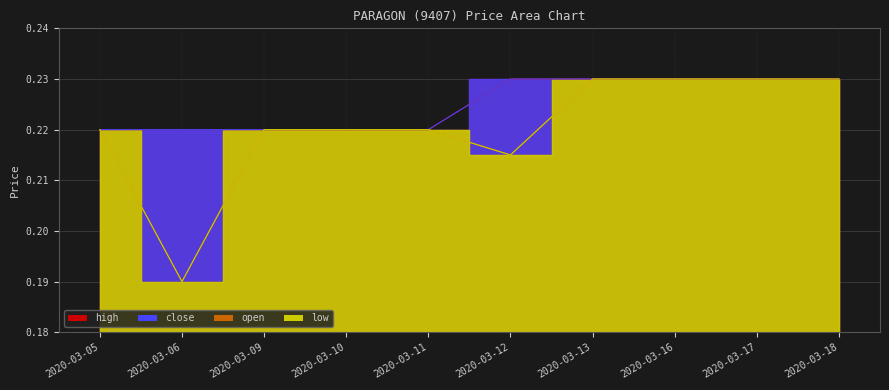

True or false: open has a value of 0.2 at 2020-03-13.

True